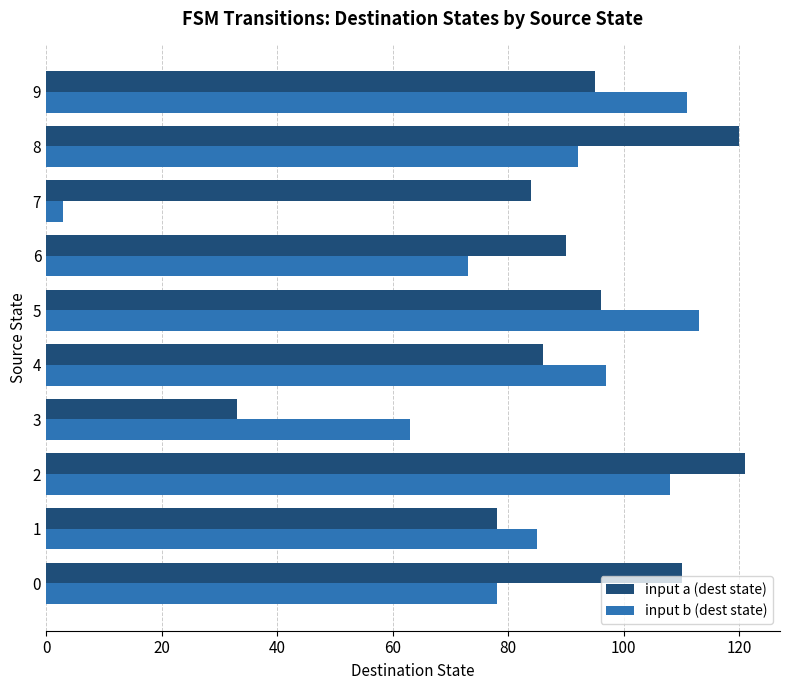

True or false: input b (dest state) has a value of 137 at 4.

False